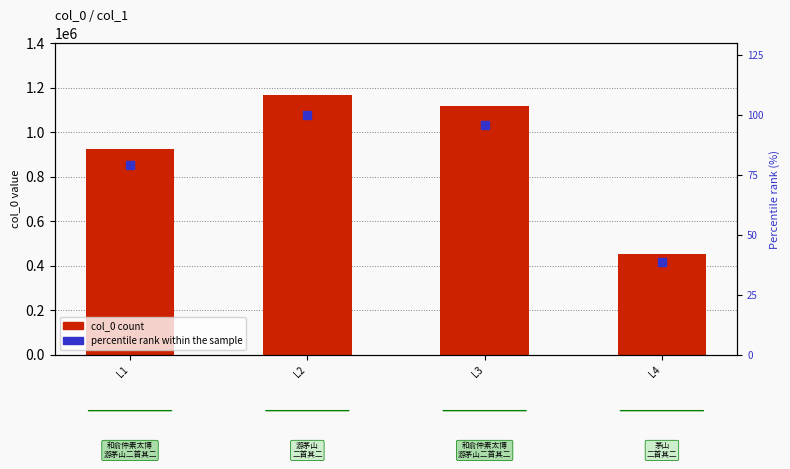

Is the value of col_0 at L2 greater than the value of percentile rank within col_0 at L3?

Yes